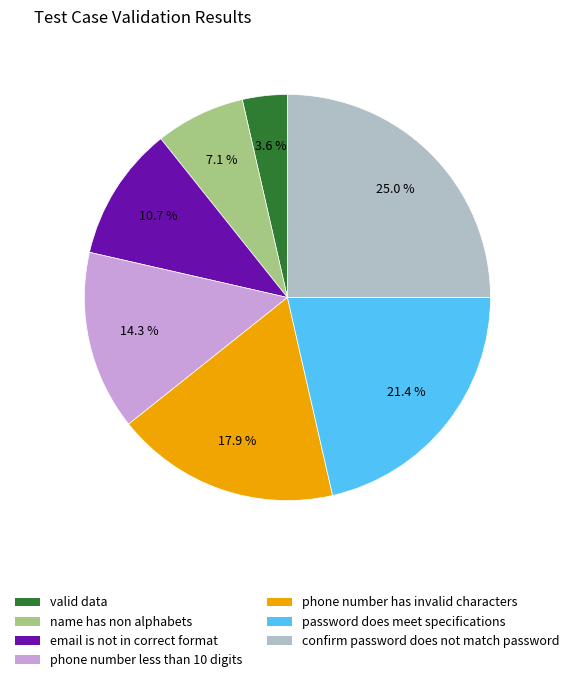

Between phone number less than 10 digits and password does meet specifications, which is larger?

password does meet specifications